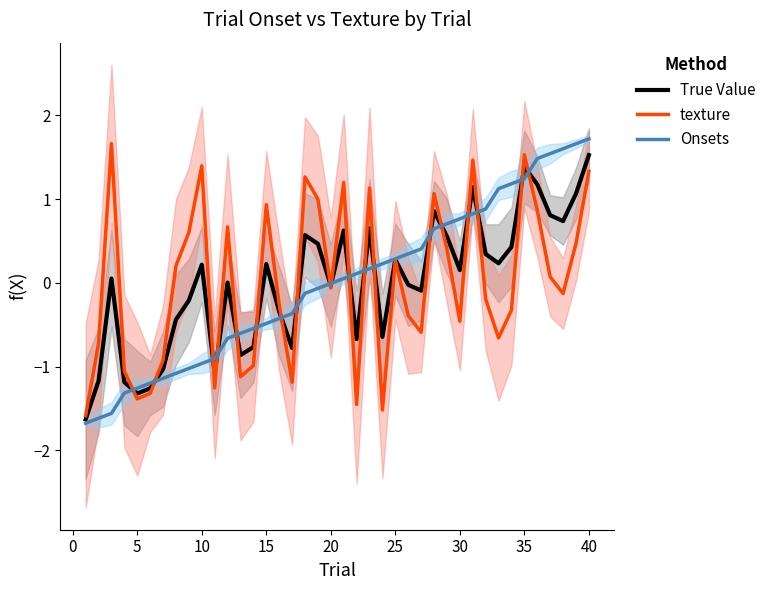

The True Value series shows 0.2 at 10. True or false?

True